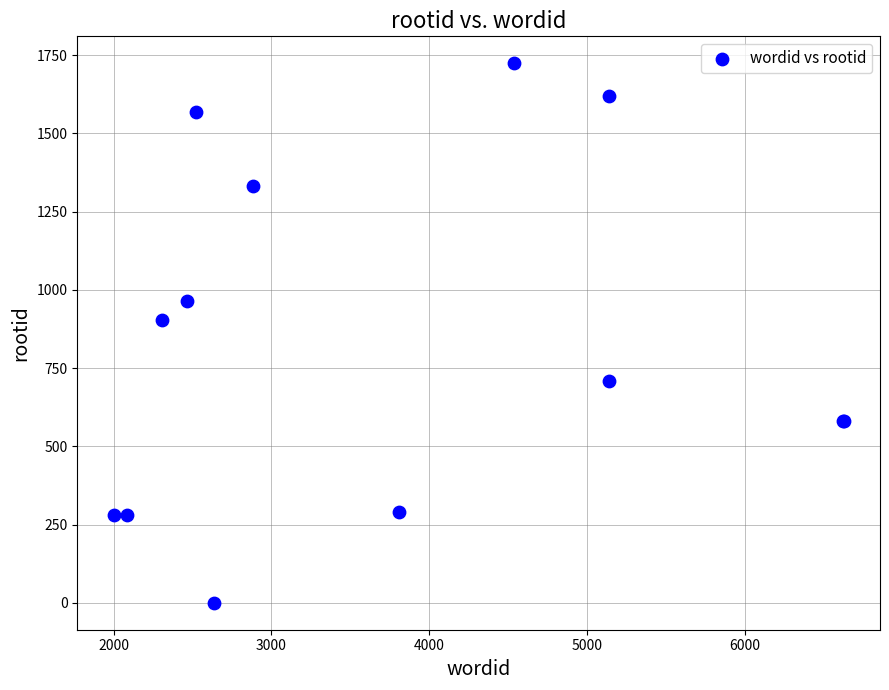

What Y value in the scatter plot is closest to 862?

904